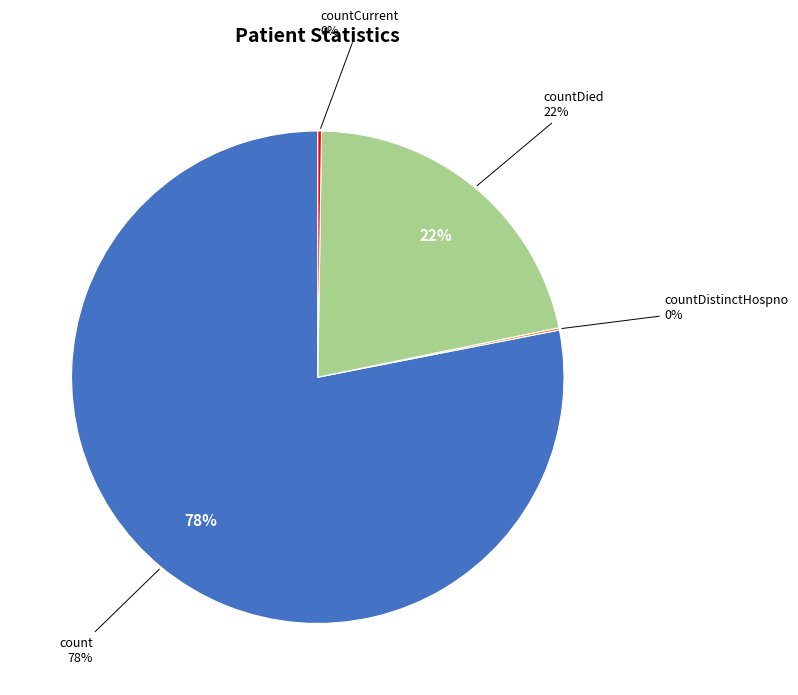

The countCurrent slice represents 6% of the pie. True or false?

False